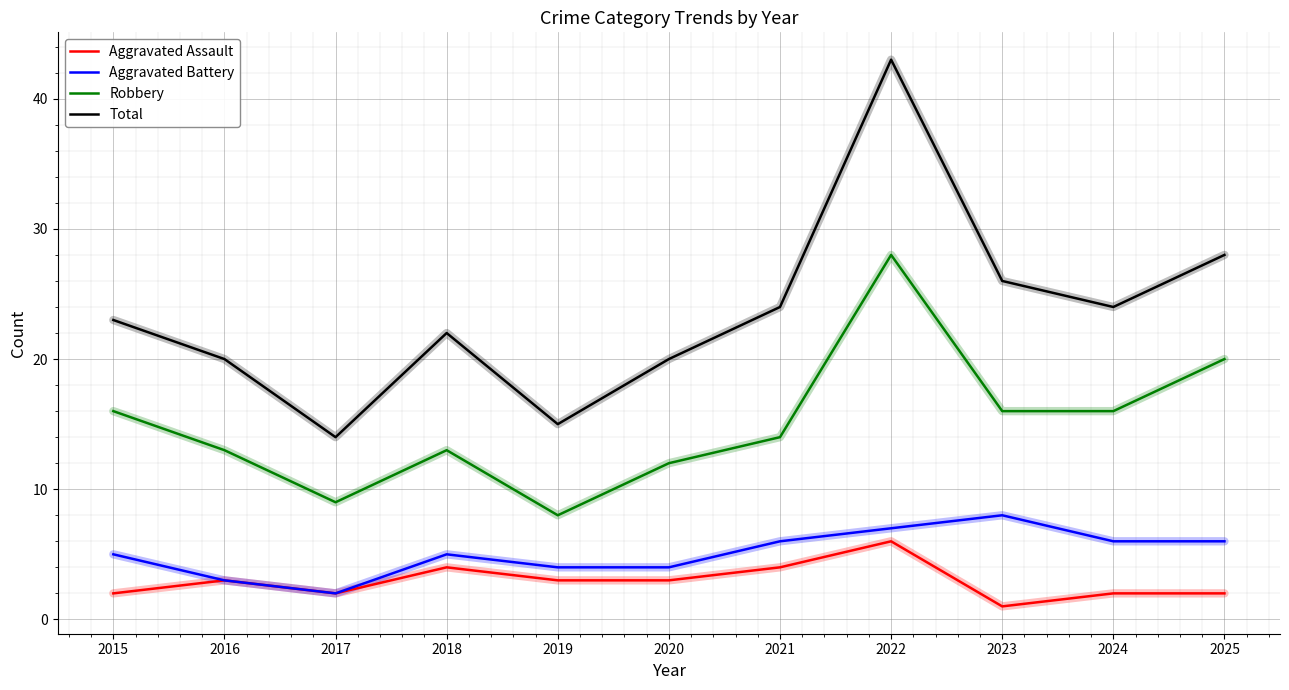

What is the highest value of the Aggravated Battery series?

8